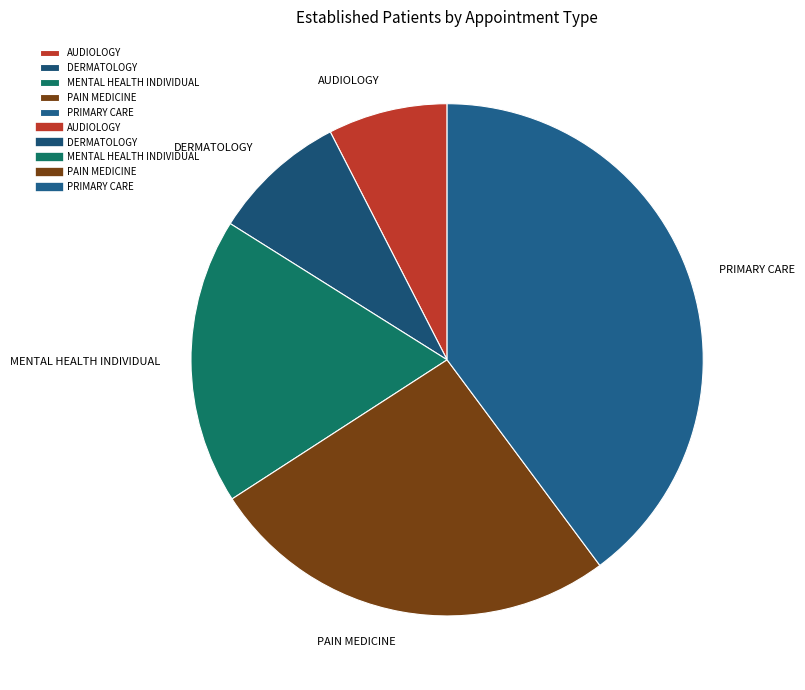

Rank the categories by value from highest to lowest.

PRIMARY CARE, PAIN MEDICINE, MENTAL HEALTH INDIVIDUAL, DERMATOLOGY, AUDIOLOGY